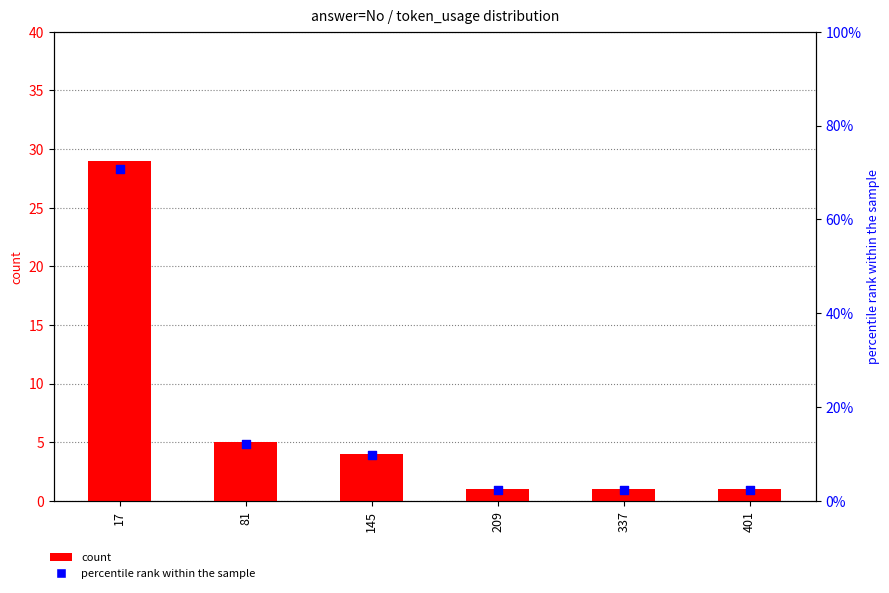

Which series reaches the maximum Y coordinate?

percentile rank within the sample